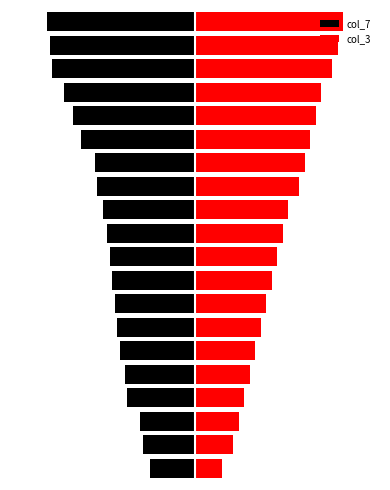

List the series in order of their peak value, highest first.

col_3, col_7